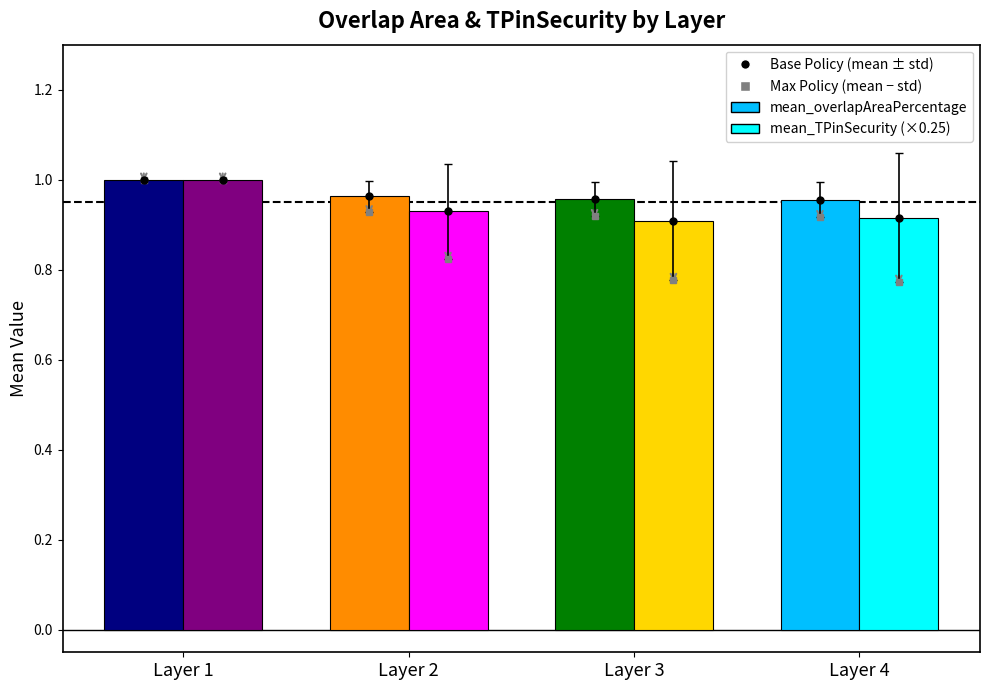

What is the sum of the mean_overlapAreaPercentage values at Layer 3 and Layer 1?

2.0